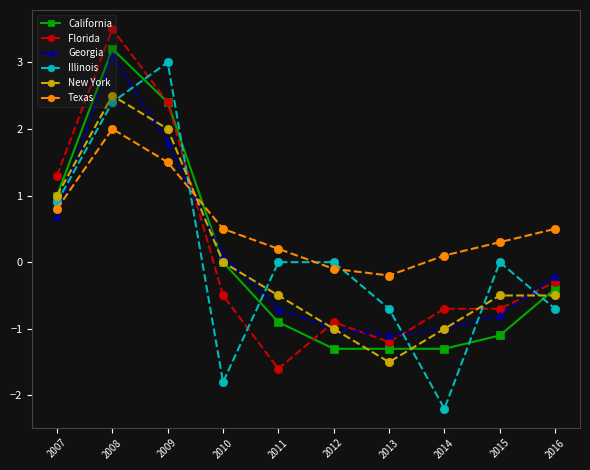

Between which two adjacent categories do California and Texas first intersect?

2009 and 2010